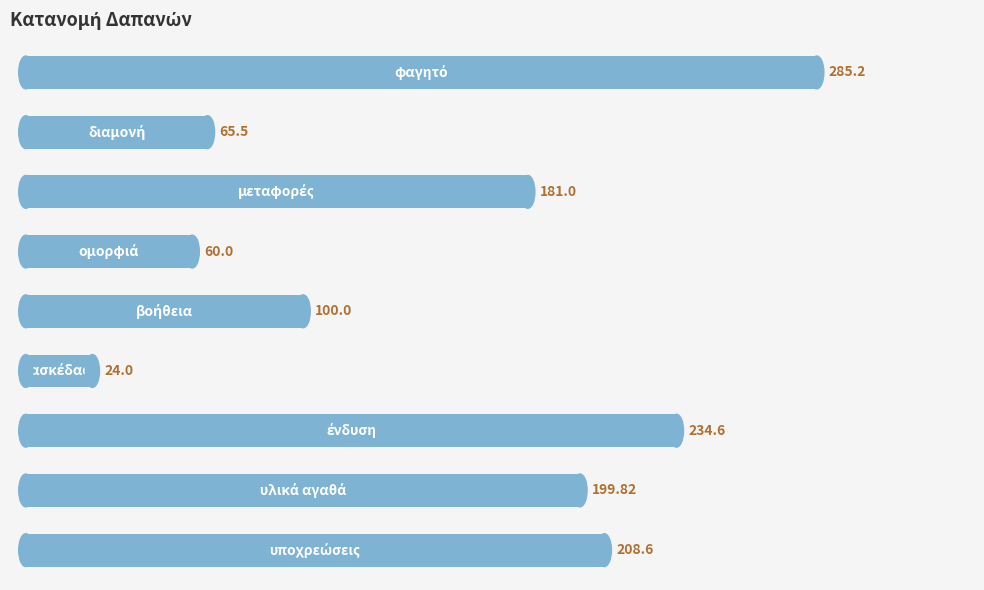

What is the difference between the second highest and minimum values?

210.6